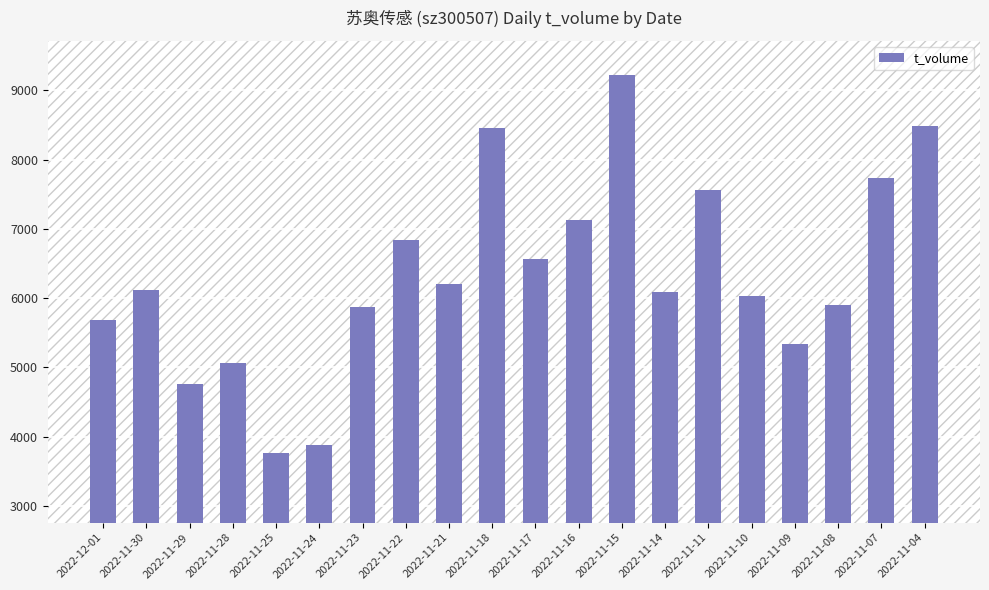

Read the value at 2022-11-15, to the nearest 10.

9210